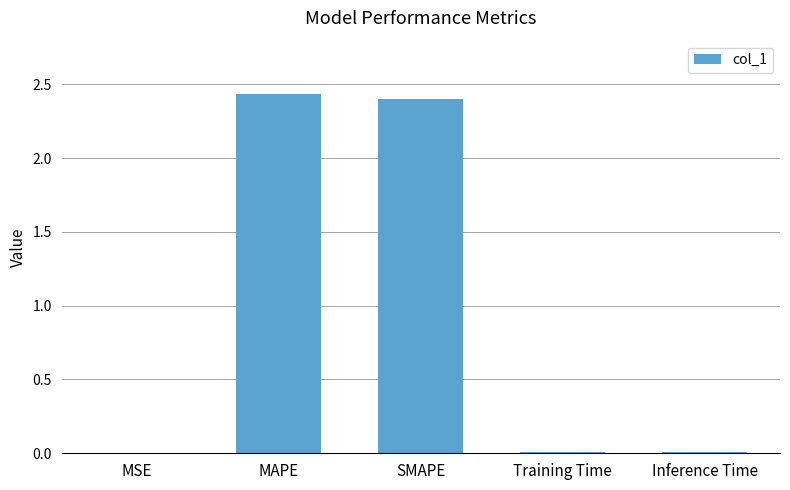

Is it true that the value at Training Time is 0.0?

True